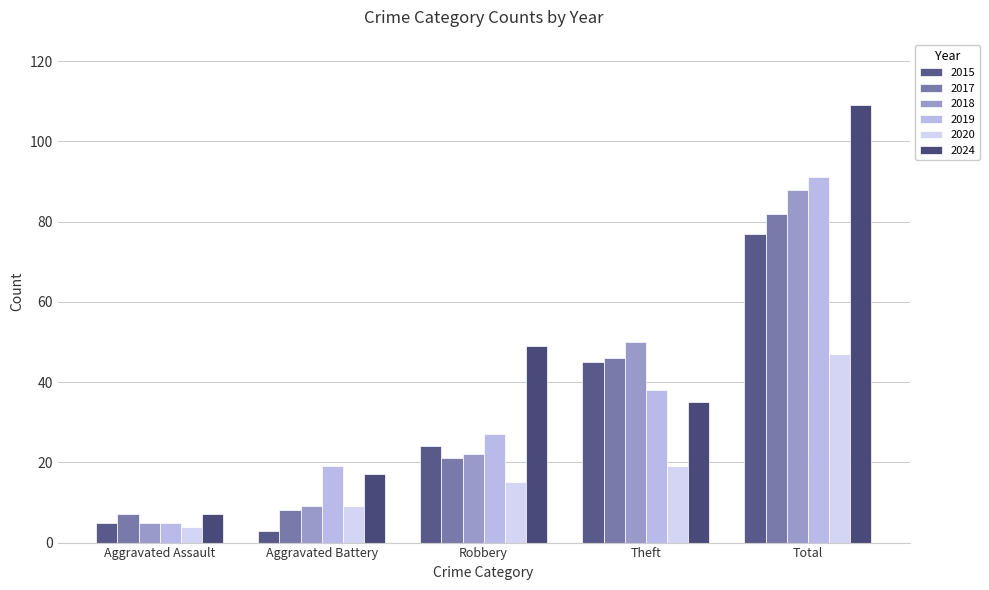

What is the label of the 3rd bar from the left?

Robbery